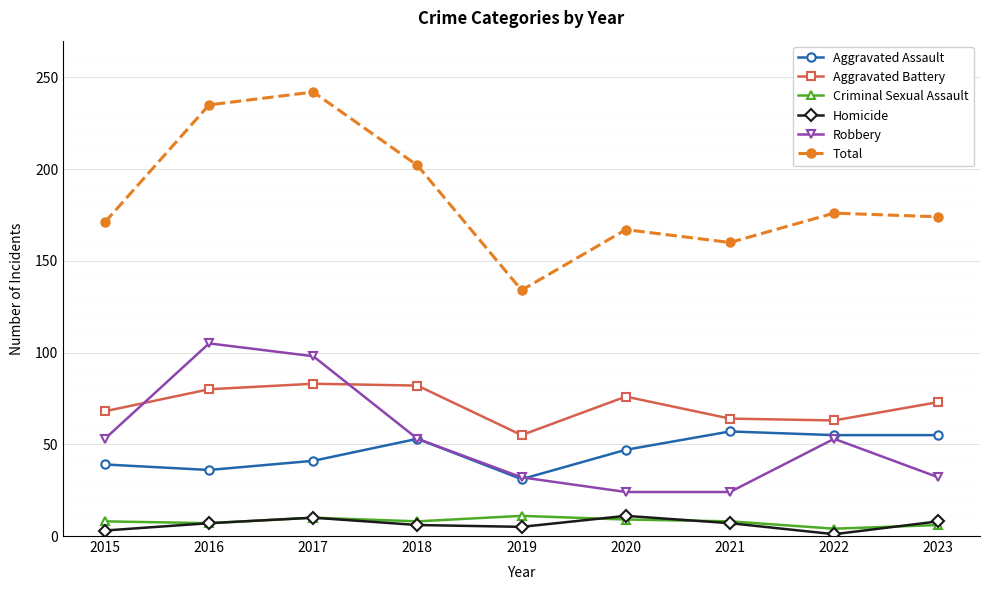

What is the sum of the Aggravated Assault values at 2017 and 2015?

80